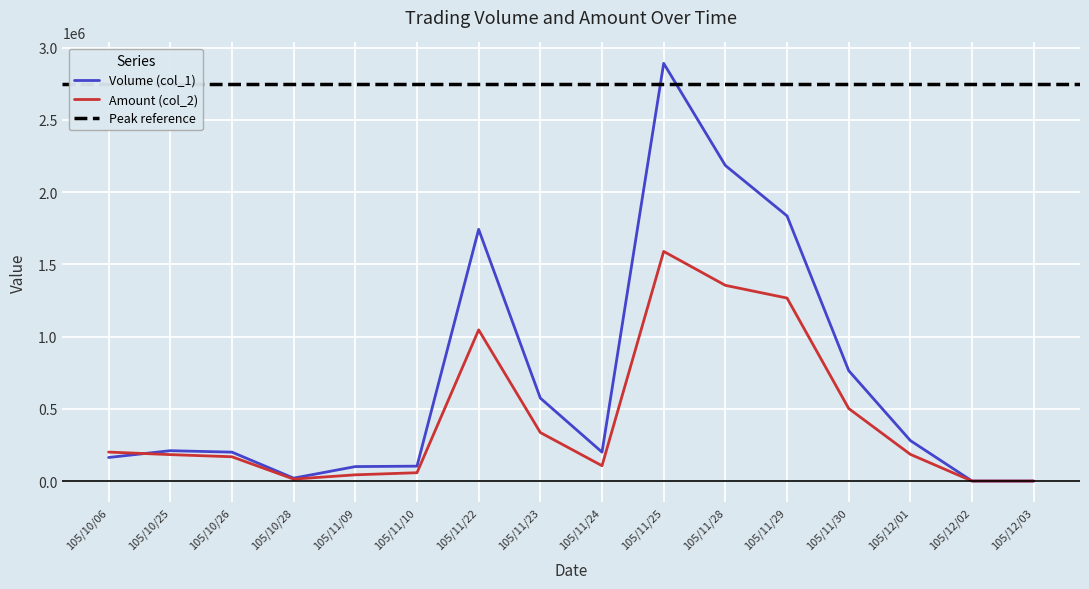

How many data points in Volume (col_1) are less than 210000?

8